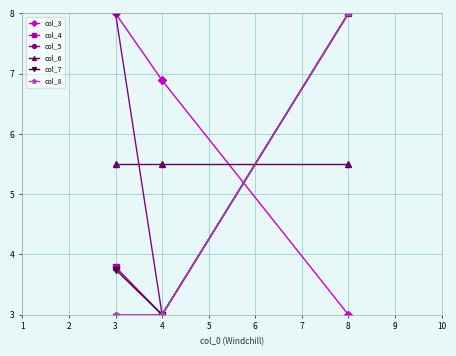

Does the chart have visible grid lines?

Yes